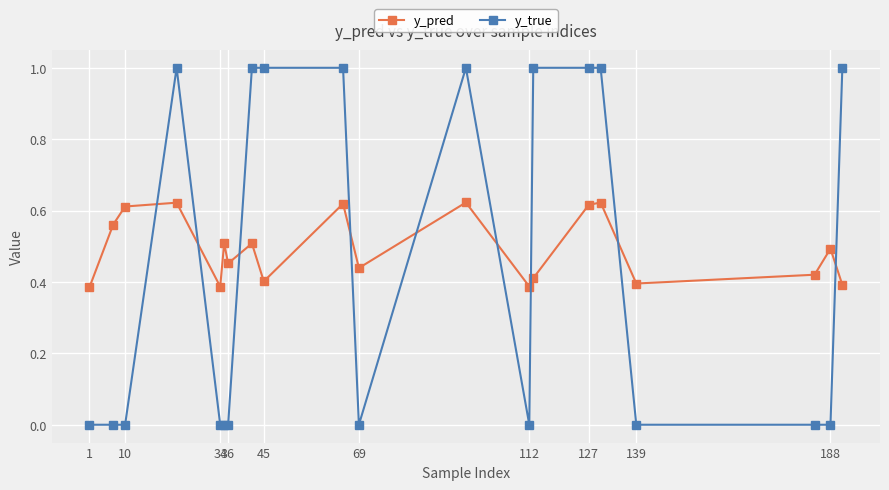

How many interior local valleys does the y_pred series have?

6